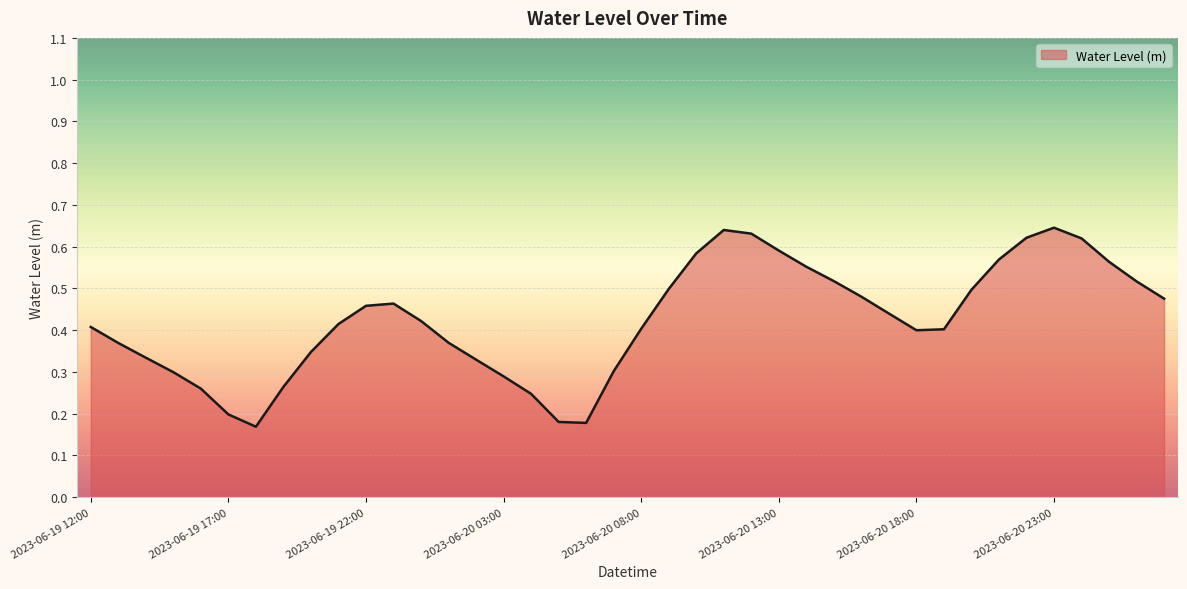

Where is the first local maximum?

2023-06-19 23:00